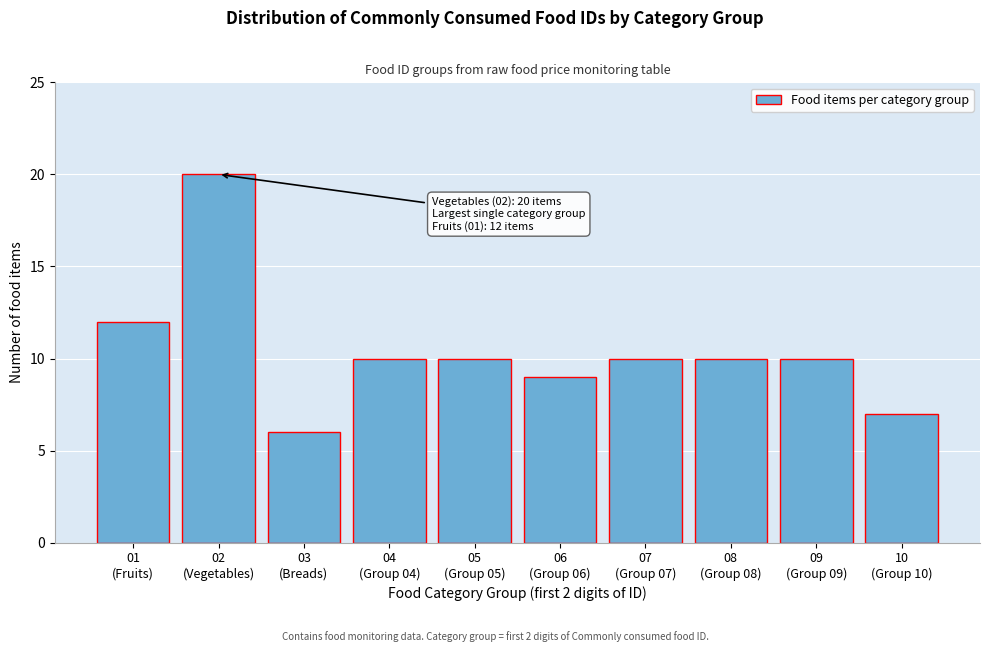

What is the difference between the second highest and minimum values?

6